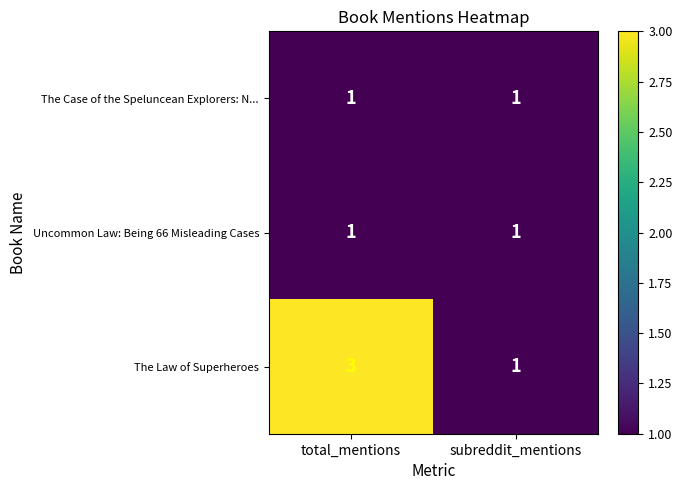

What is the maximum value shown in the chart?

3